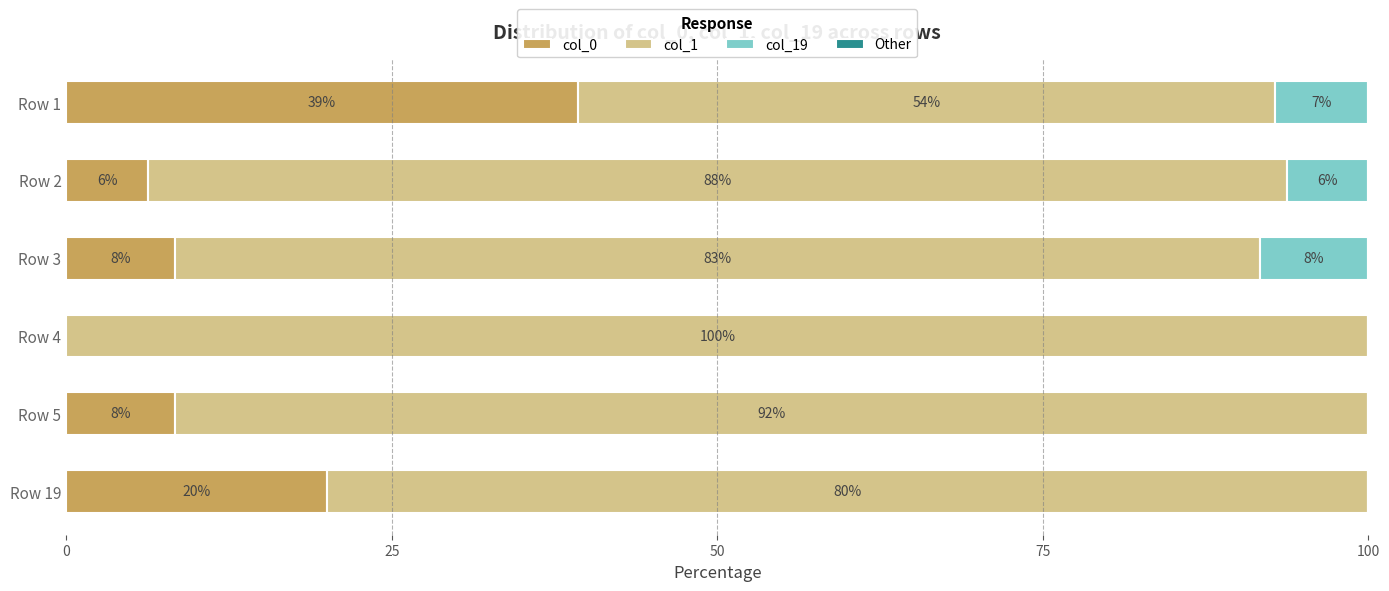

How many groups of bars are there?

6